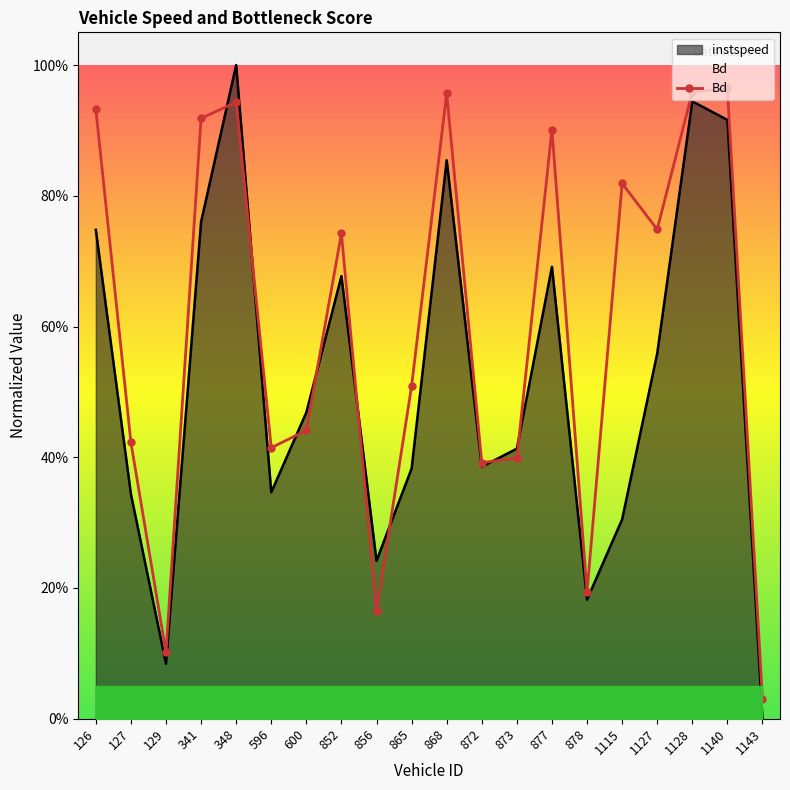

What is the highest value of the instspeed series?

1.0